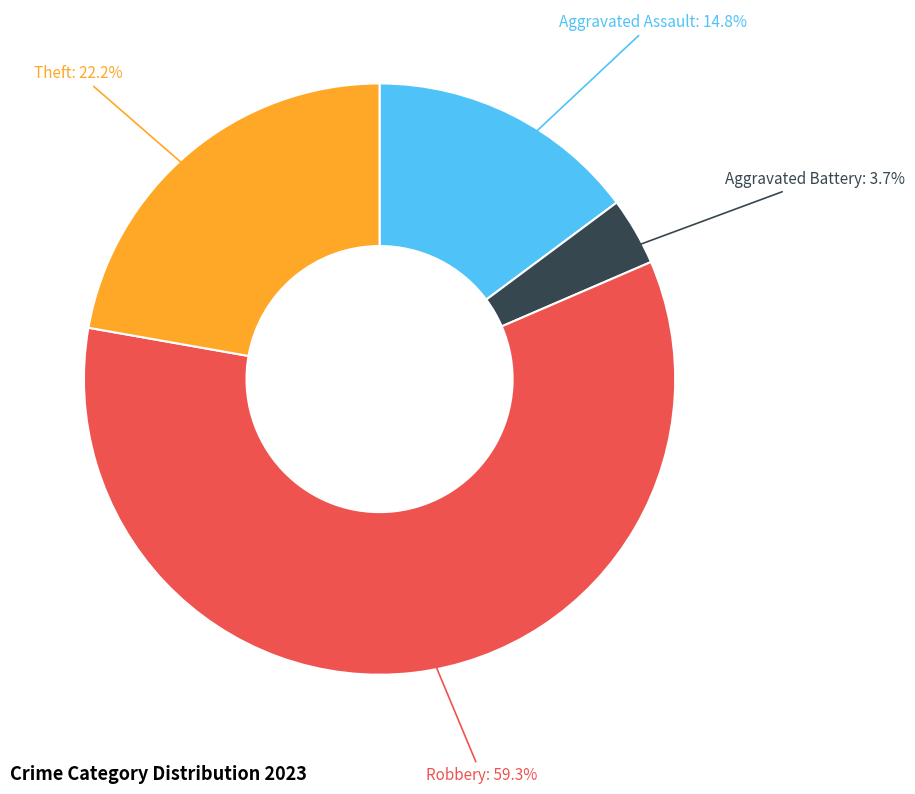

Is there a majority slice in this chart?

Yes